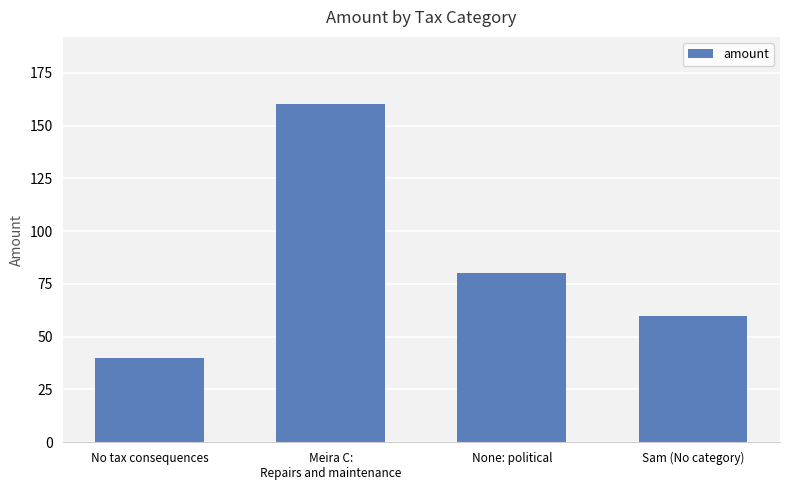

Are the bars grouped side by side (vs. stacked)?

No